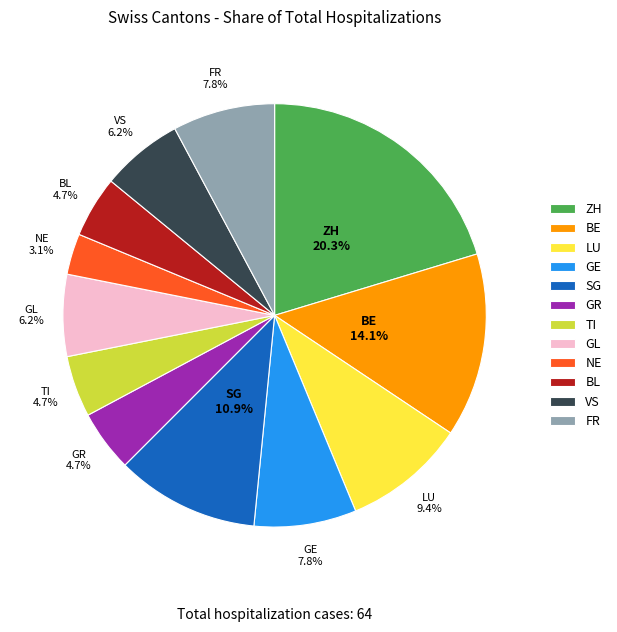

What is the smallest slice in the pie chart?

NE